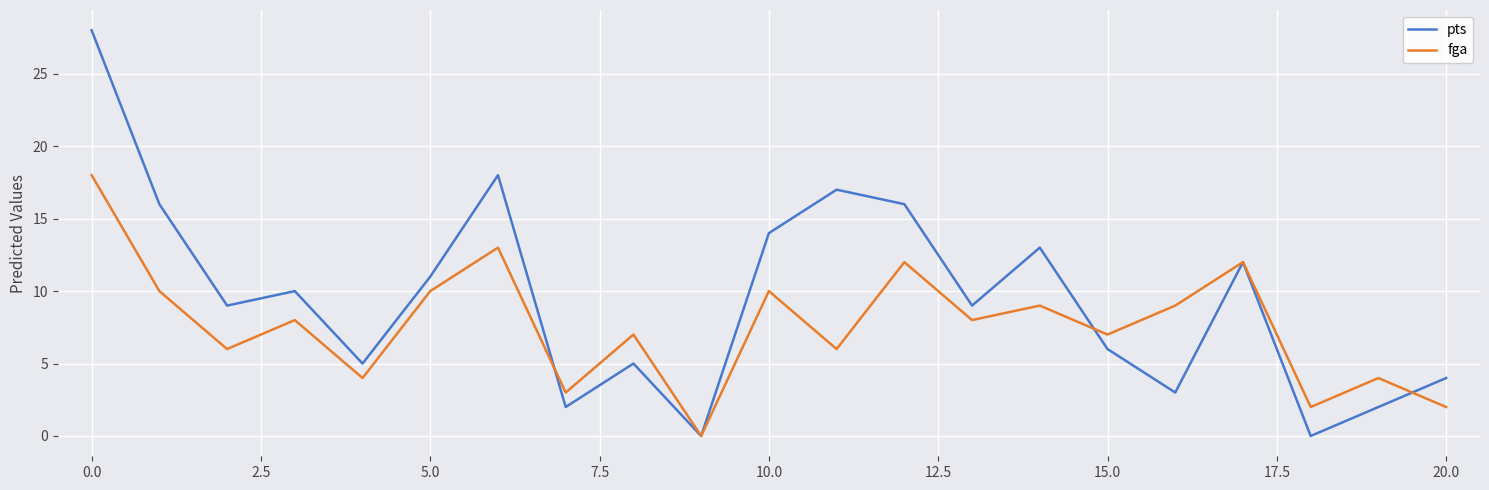

Which series has the largest range (max minus min)?

pts